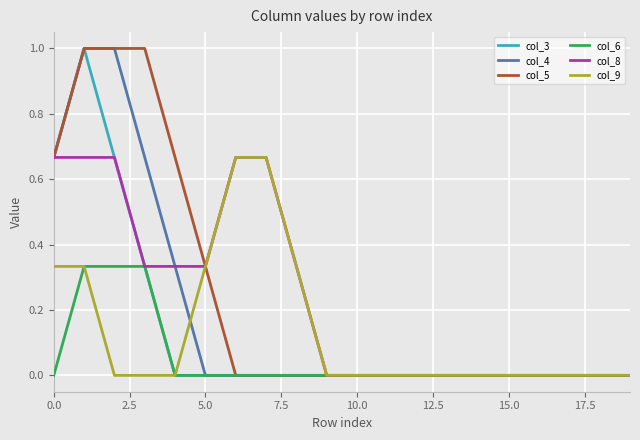

What is the maximum value shown in the chart?

1.0